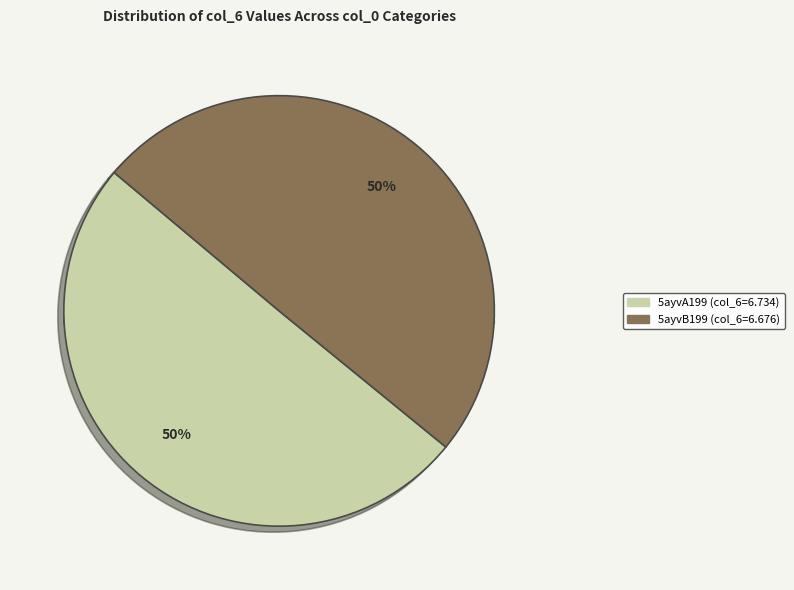

The 5ayvA199 slice represents 61% of the pie. True or false?

False